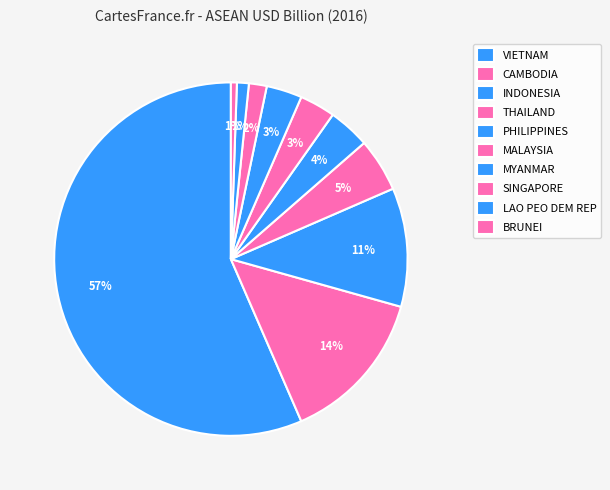

What is the smallest slice in the pie chart?

BRUNEI